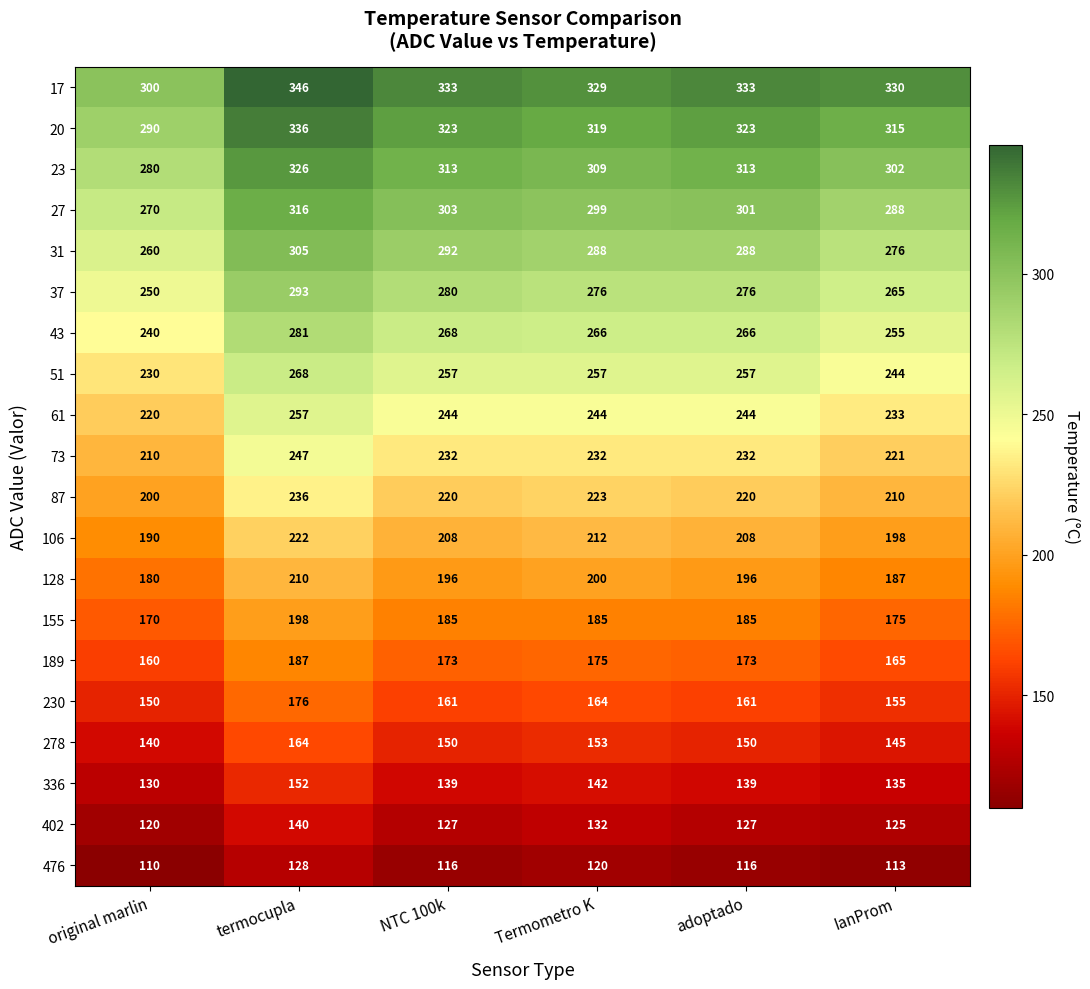

What is the difference between the highest and lowest values at original marlin?

190